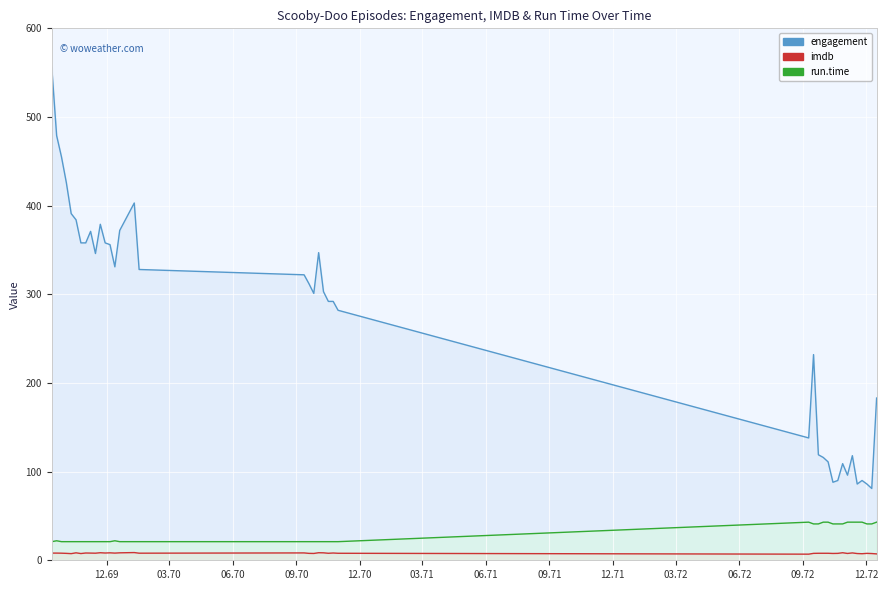

At which label is run.time closest to 32?

1972-09-16